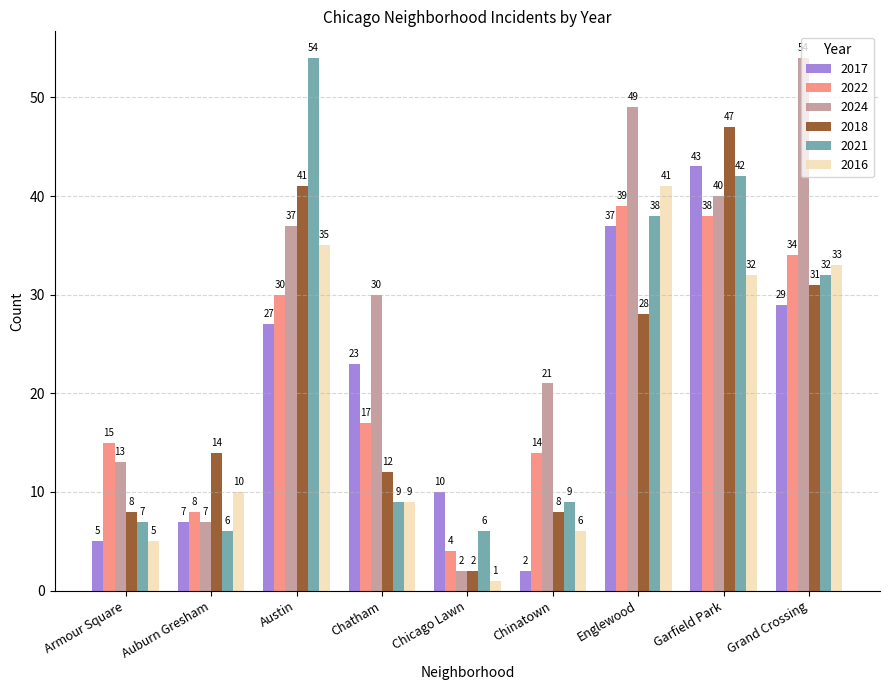

What is the difference between the maximum and minimum values in the 2024 series?

52